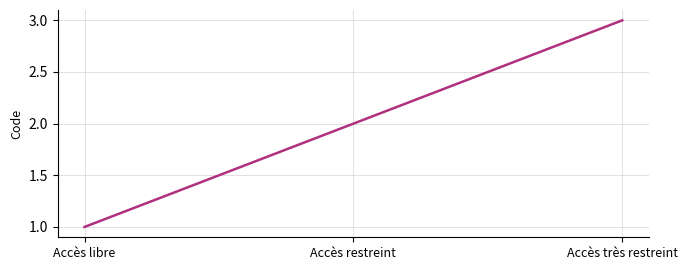

What is the sum of the values at Accès libre and Accès très restreint?

4